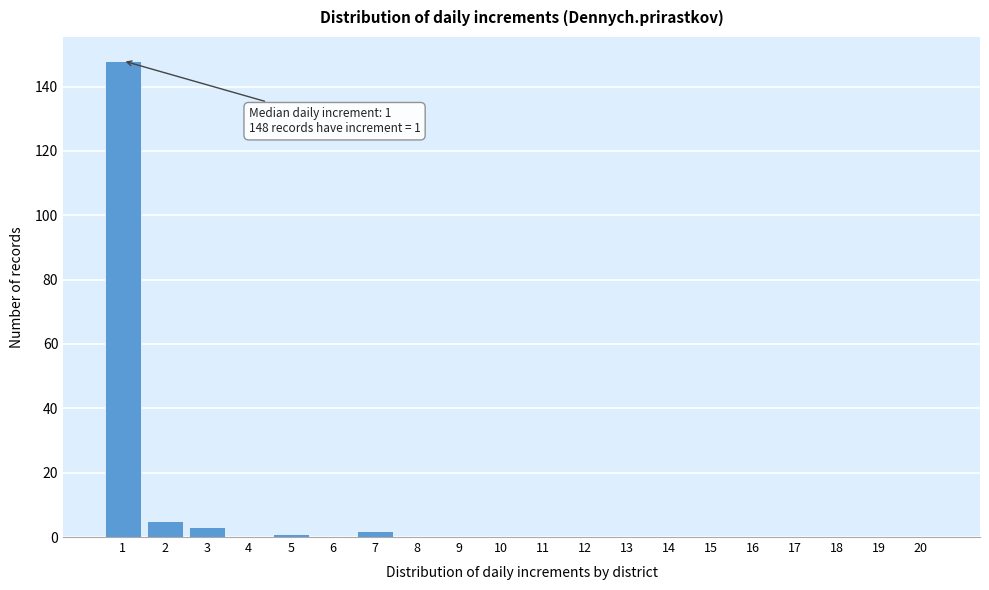

Reading left to right, extract all data points from this chart.

1=148	2=5	3=3	4=0	5=1	6=0	7=2	8=0	9=0	10=0	11=0	12=0	13=0	14=0	15=0	16=0	17=0	18=0	19=0	20=0